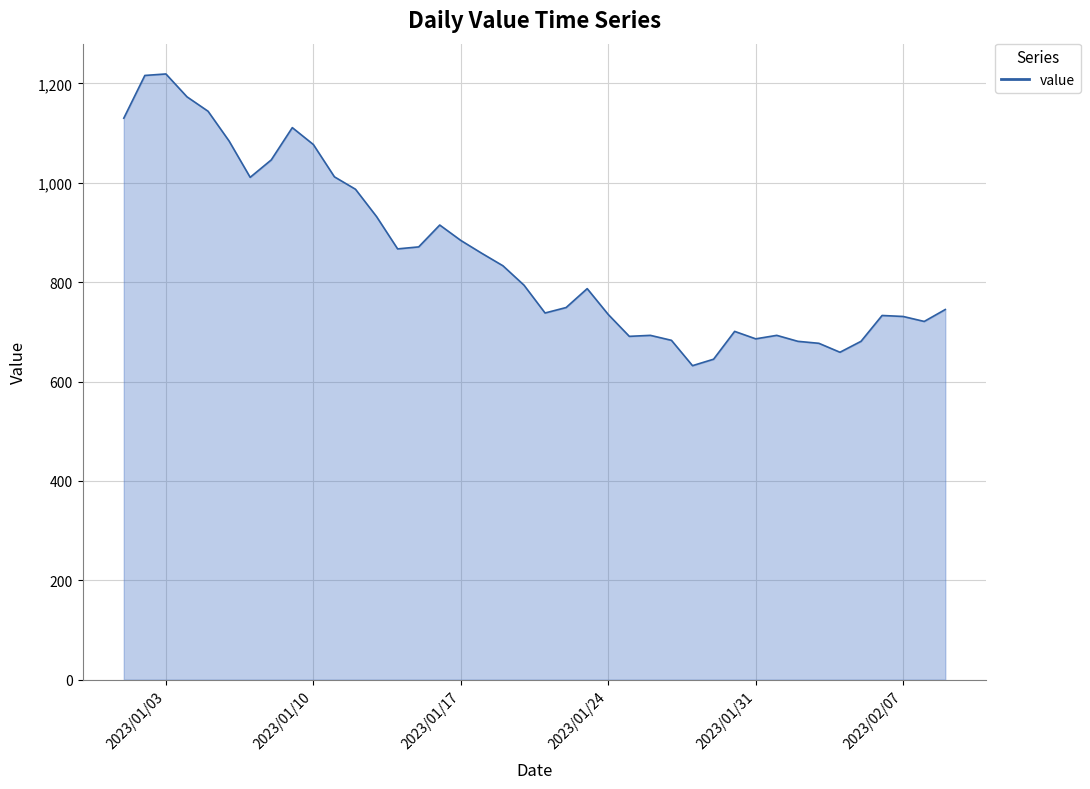

What is the maximum value shown in the chart?

1219